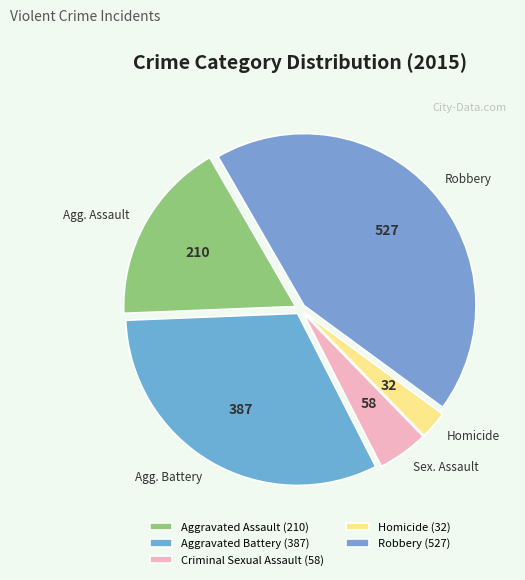

Which has a higher value, Aggravated Battery or Homicide?

Aggravated Battery